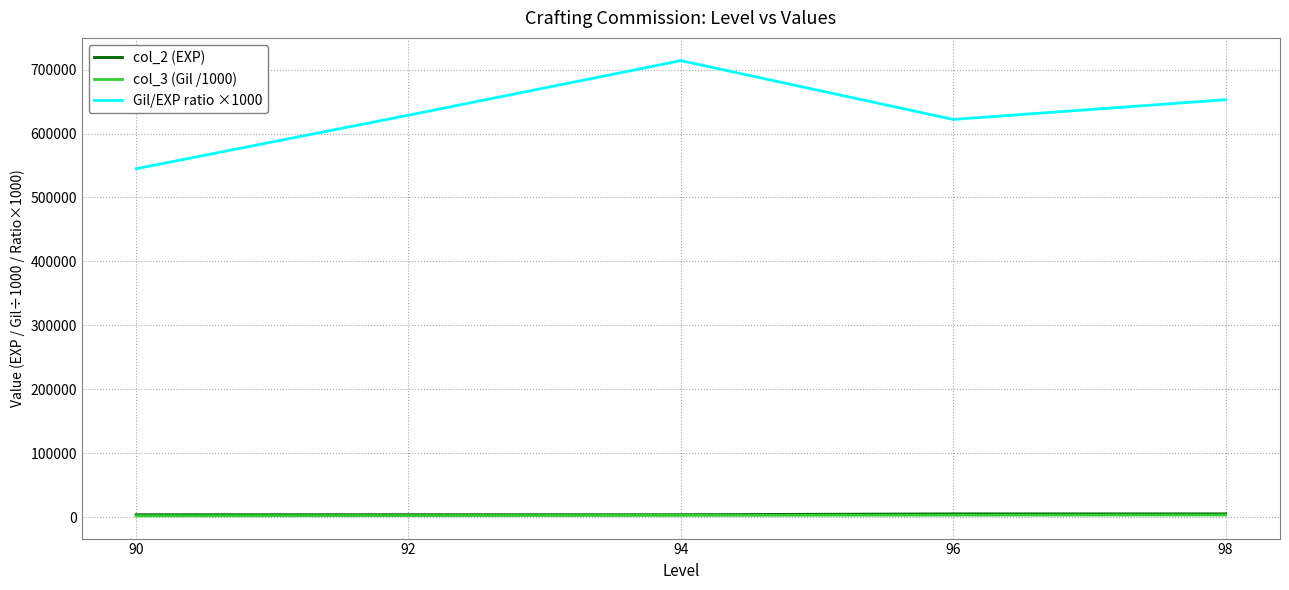

What is the highest value of the col_2 (EXP) series?

5180.0